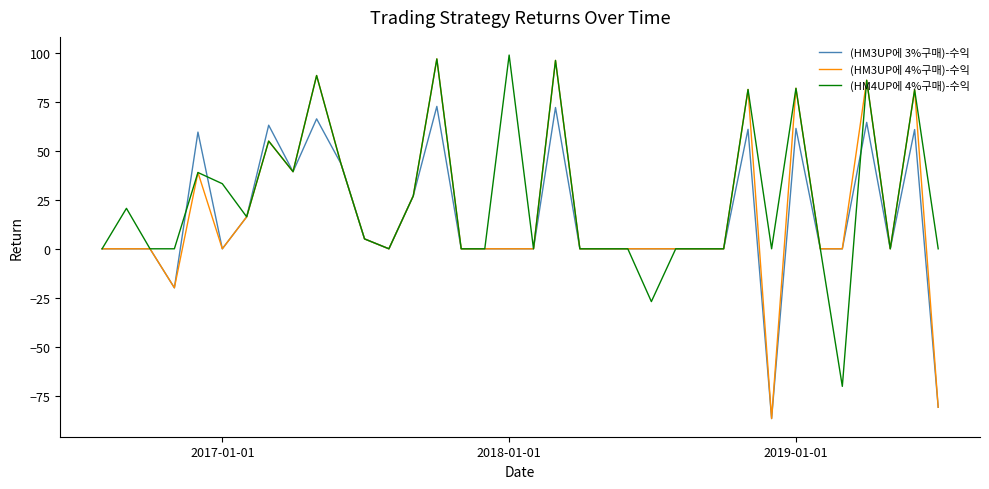

Which series has the widest spread of values?

(HM3UP에 4%구매)-수익